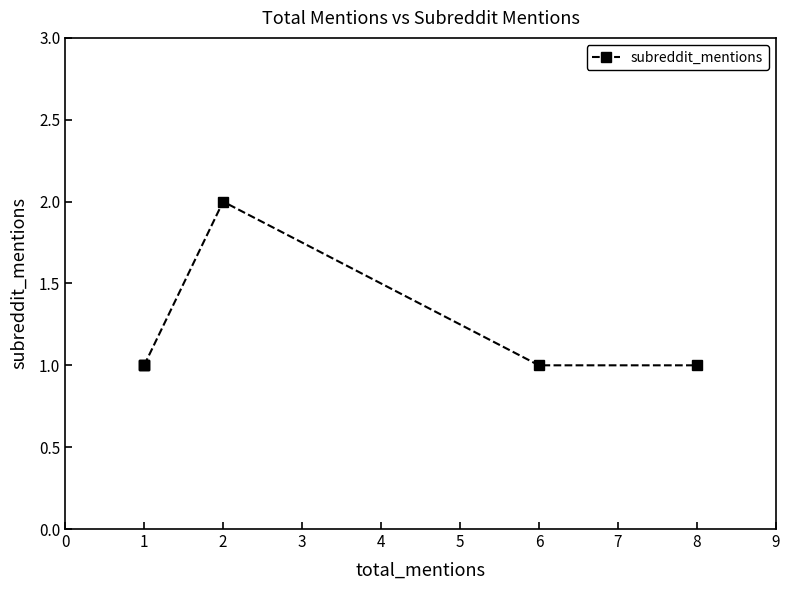

How many distinct data groups are displayed?

1